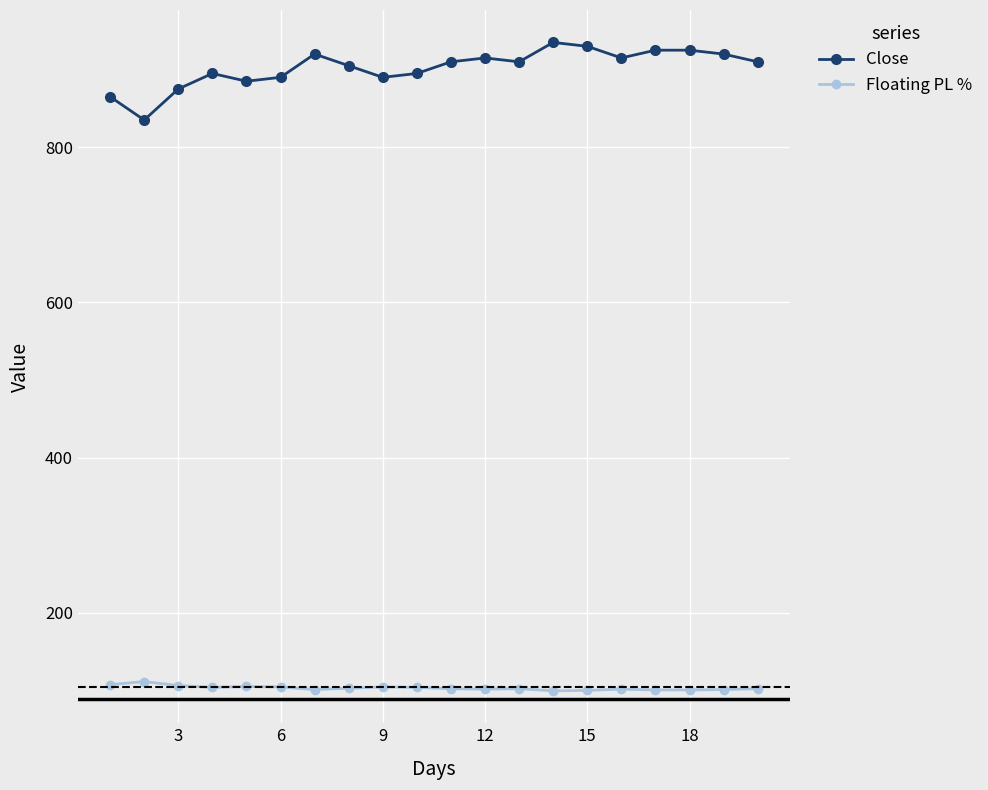

What is the value of the Floating PL % point at the 6th from the left?

104.5